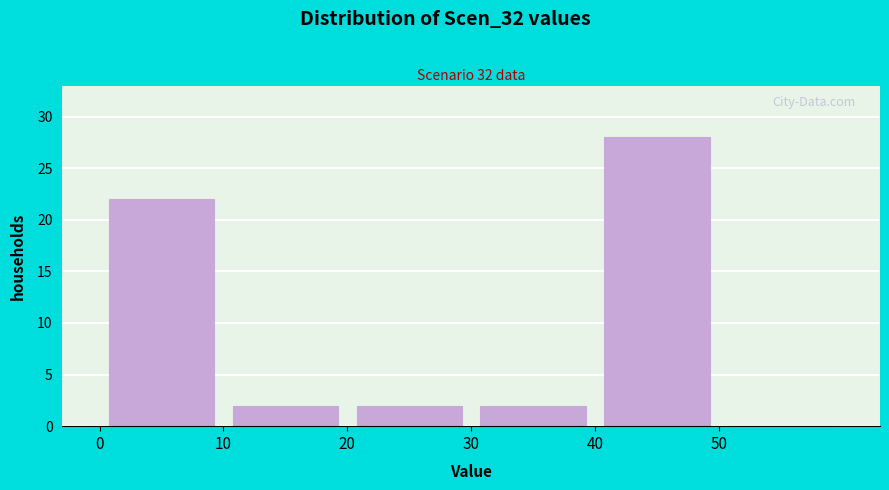

Which range on the x-axis has the tallest bar?

40 to 50